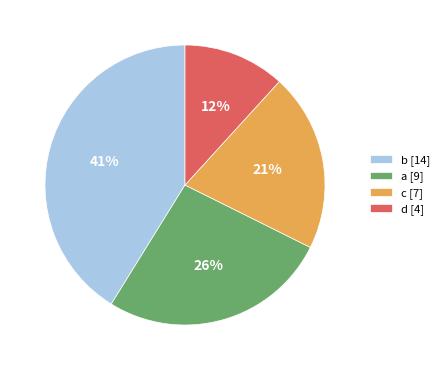

To the nearest percent, what is the average slice percentage?

25%